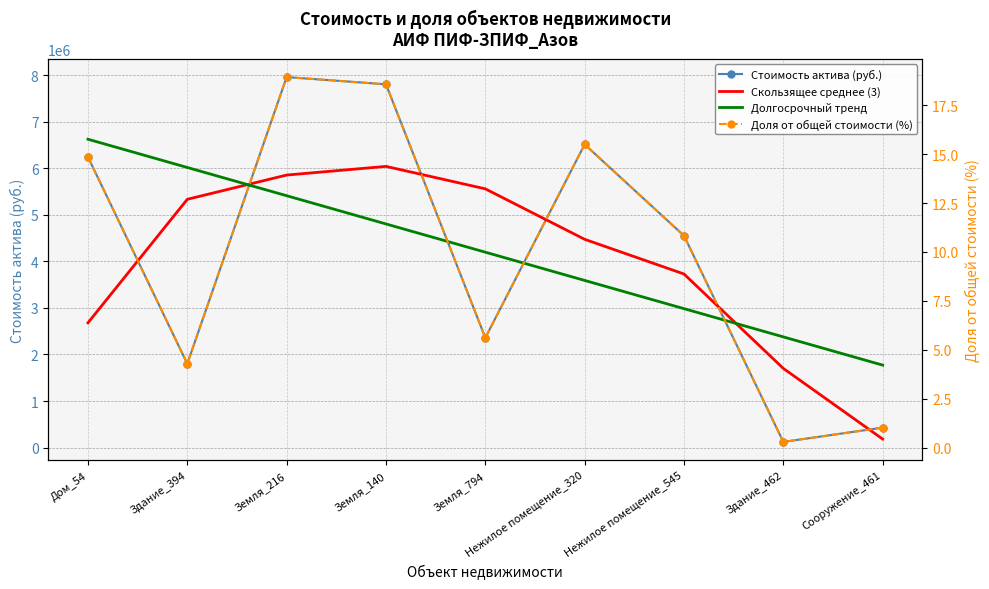

Which series has the largest range (max minus min)?

Стоимость актива (руб.)